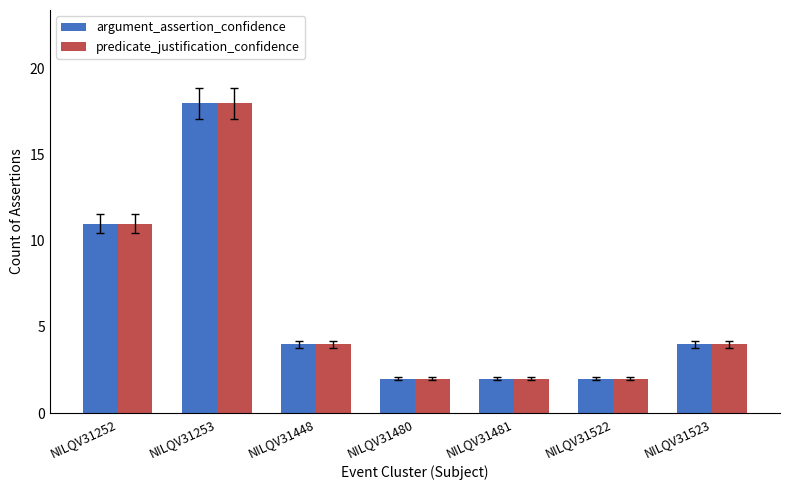

What is the maximum value for predicate_justification_confidence?

18